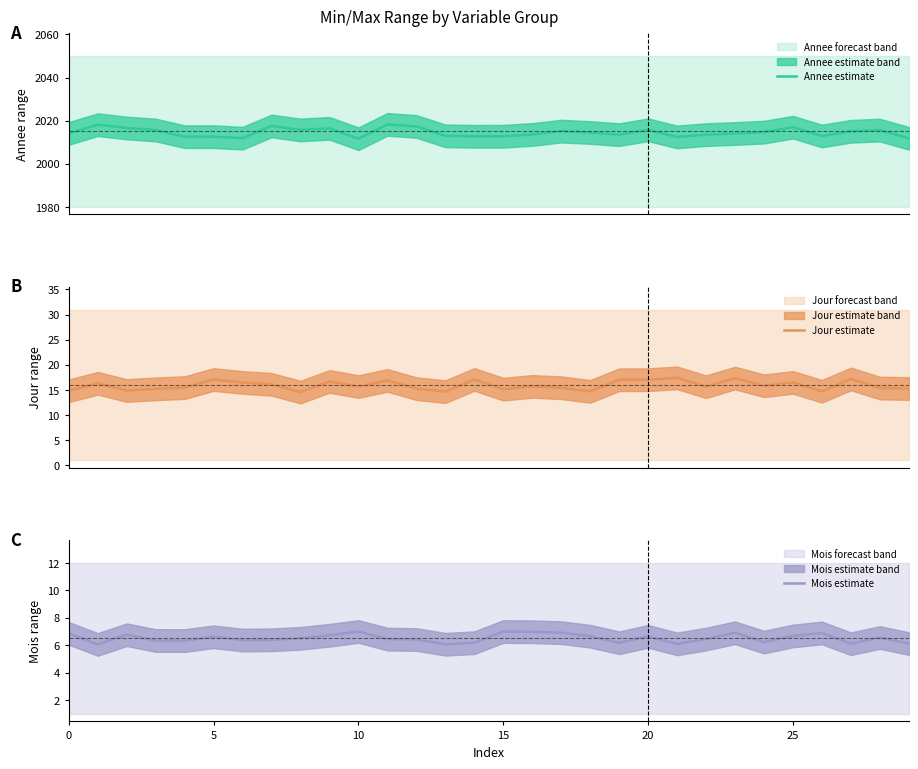

At which label is Jour estimate closest to 16?

7